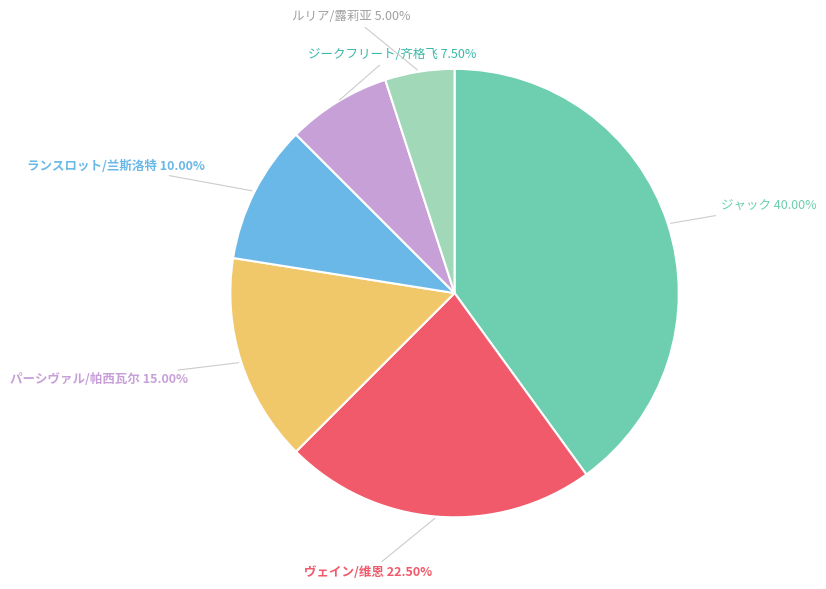

Is there a majority slice in this chart?

No